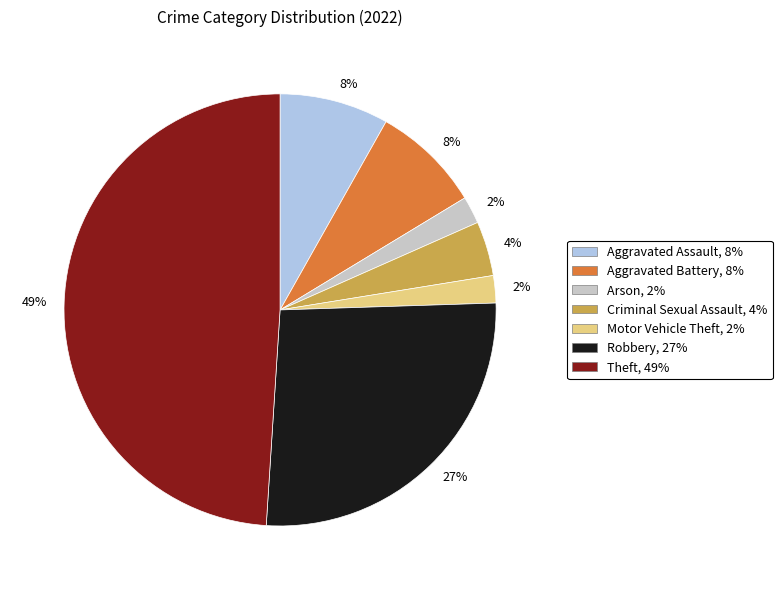

To the nearest percent, what is the average slice percentage?

14%